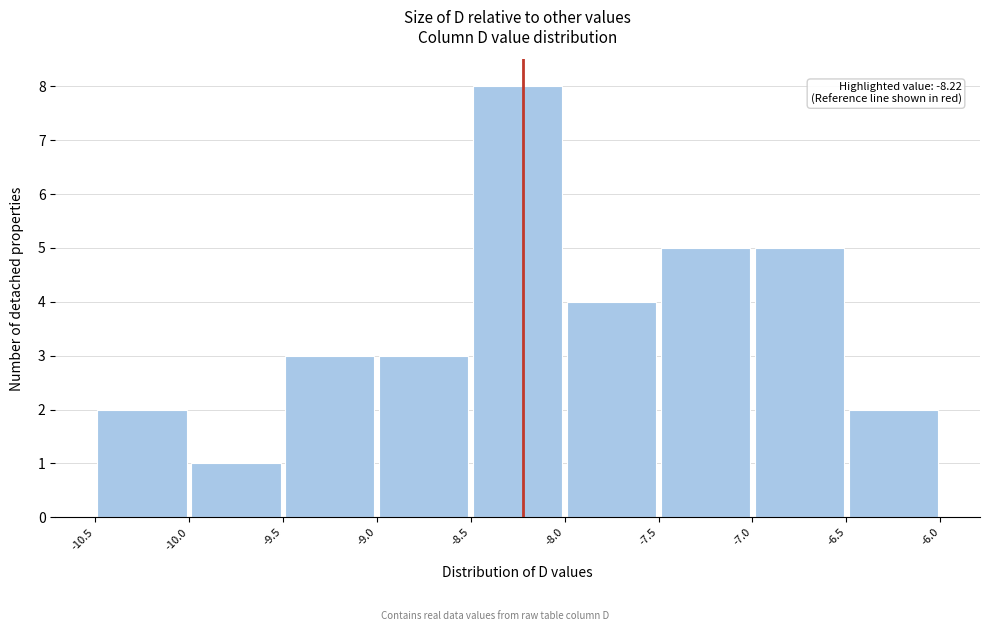

Which range on the x-axis has the tallest bar?

-8.5 to -8.0